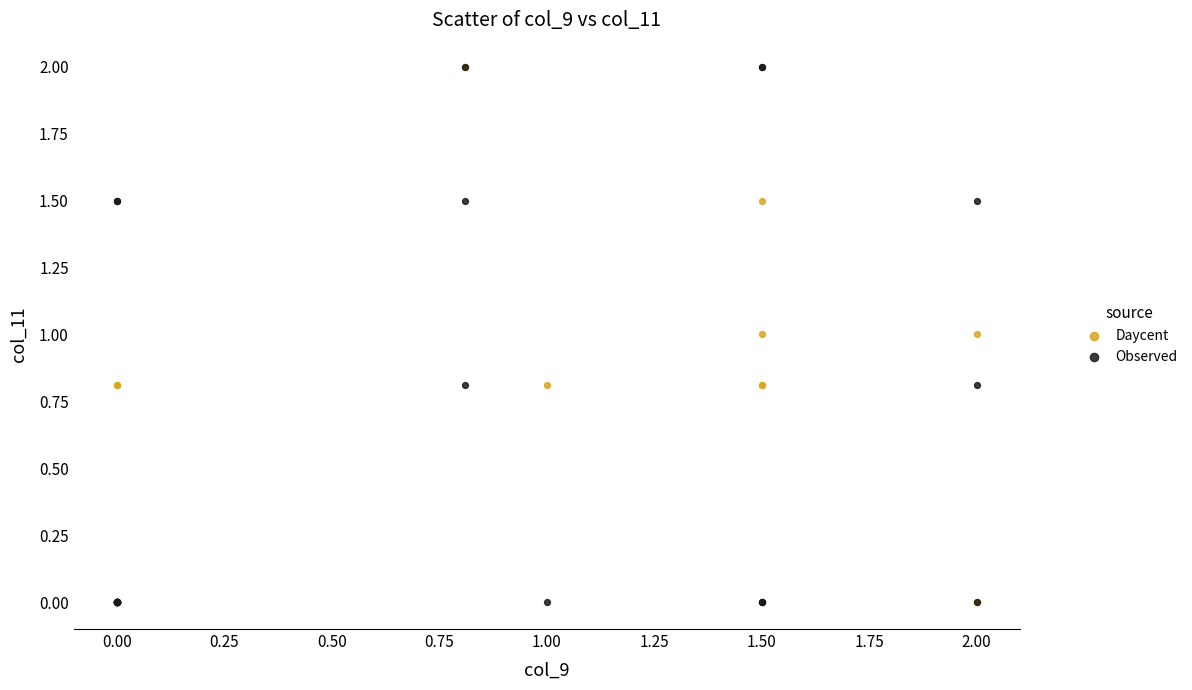

What are all the series names shown in the legend?

Daycent, Observed